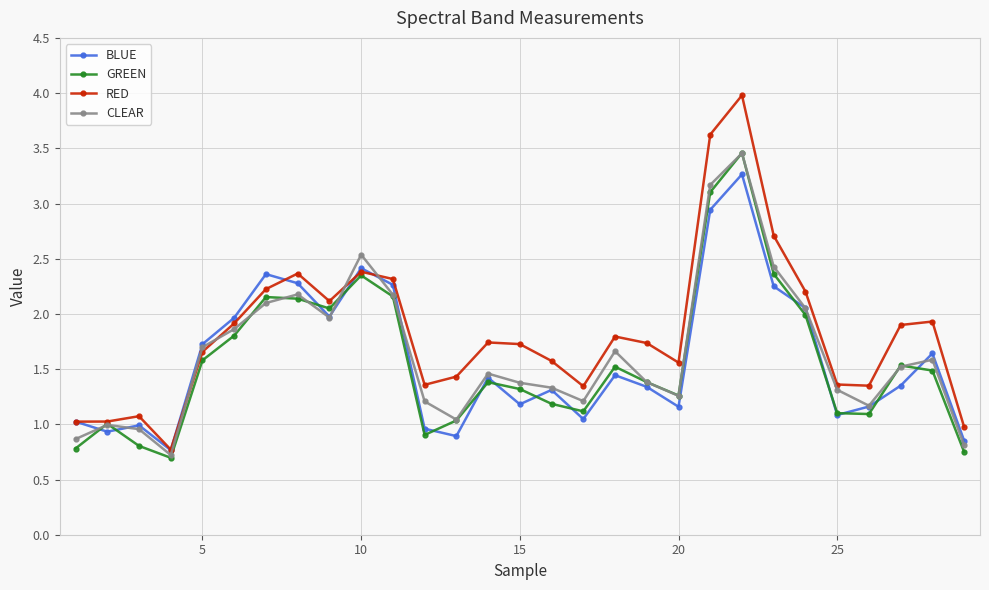

Which series has the largest total across all categories?

RED